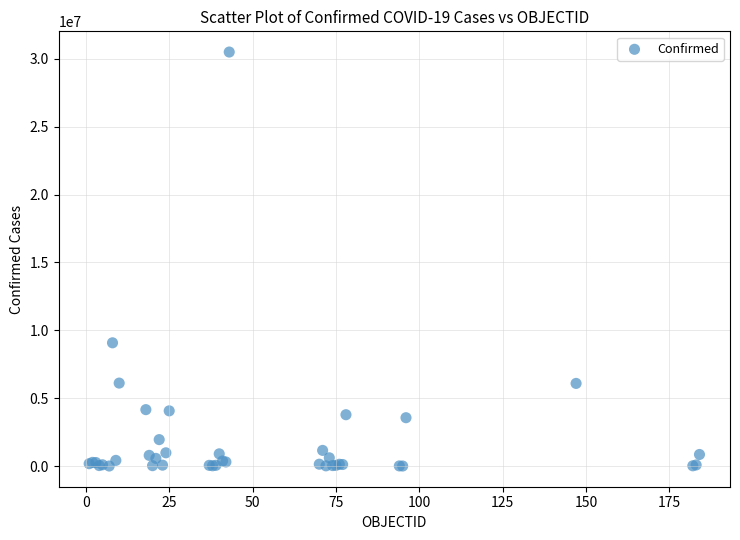

What Y value in the scatter plot is closest to 15254956?

9083673